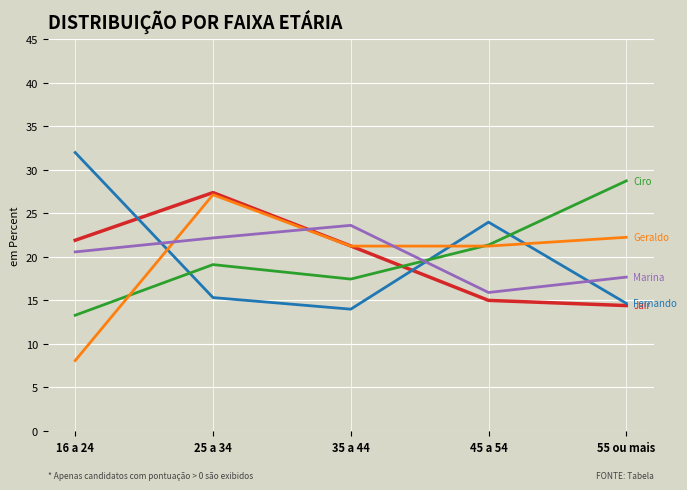

What is the minimum value shown in the chart?

8.1